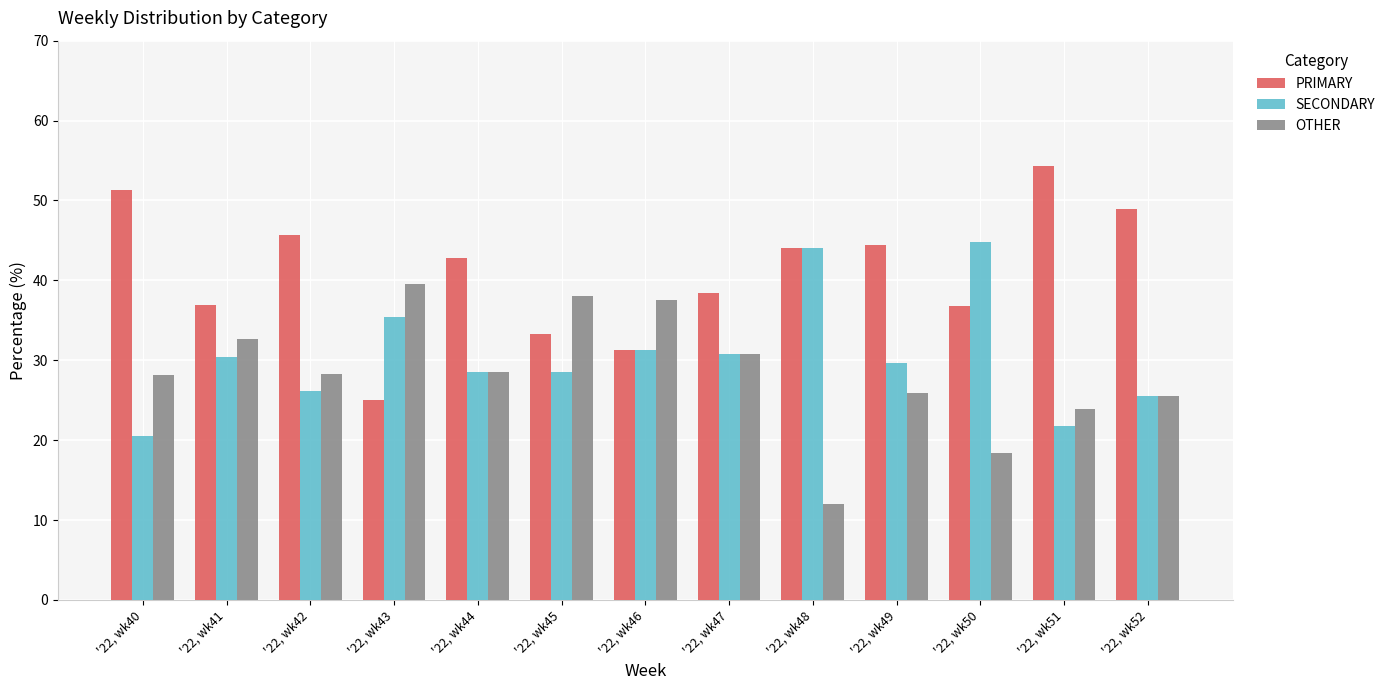

Which series changed the most between '22, wk46 and '22, wk51?

PRIMARY